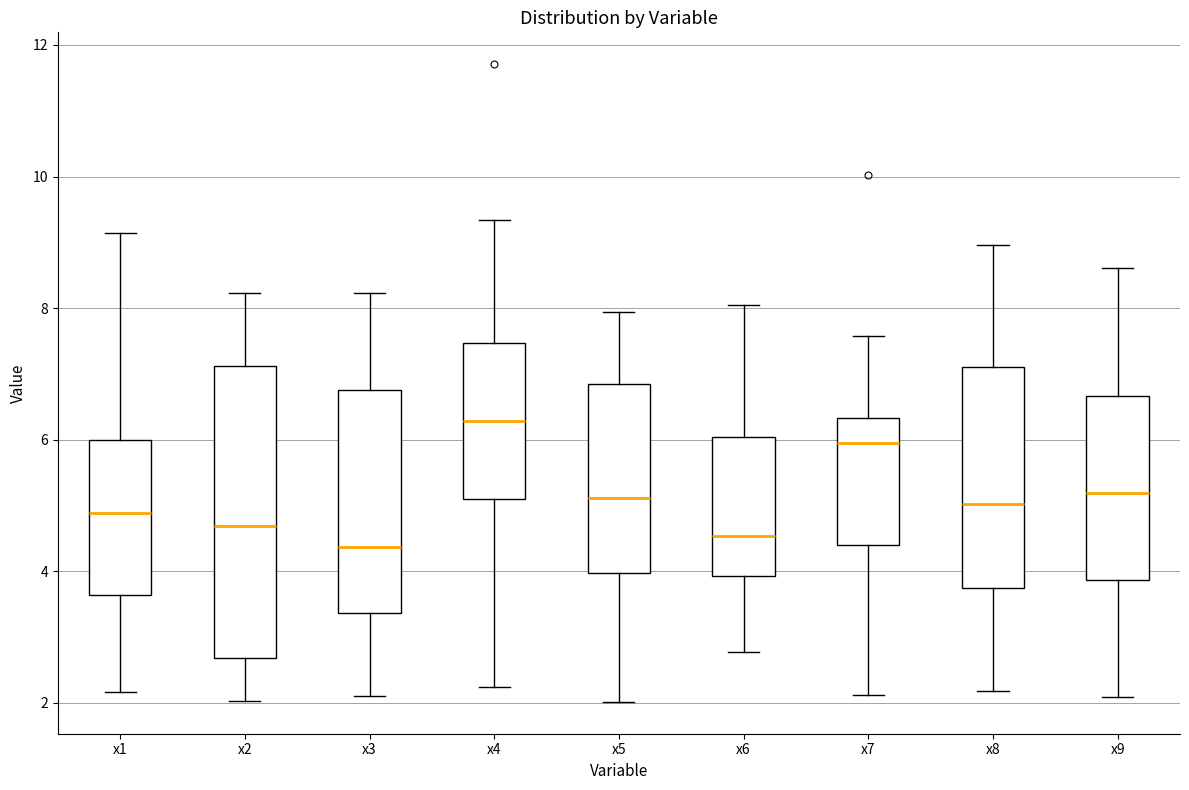

Where is the upper edge of the box for x6 on the y-axis? The values are not printed on the chart, so give them approximately, as read against the axis.

6.0